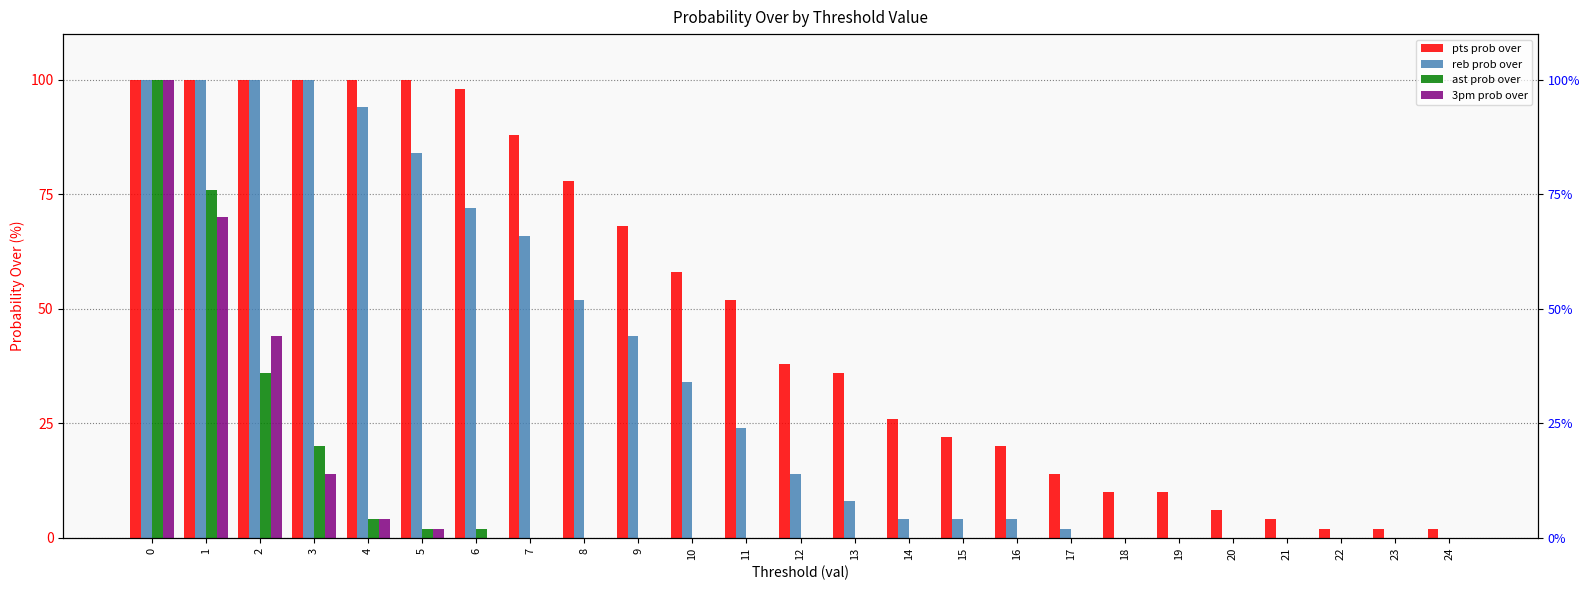

Count the number of categories in the chart.

25